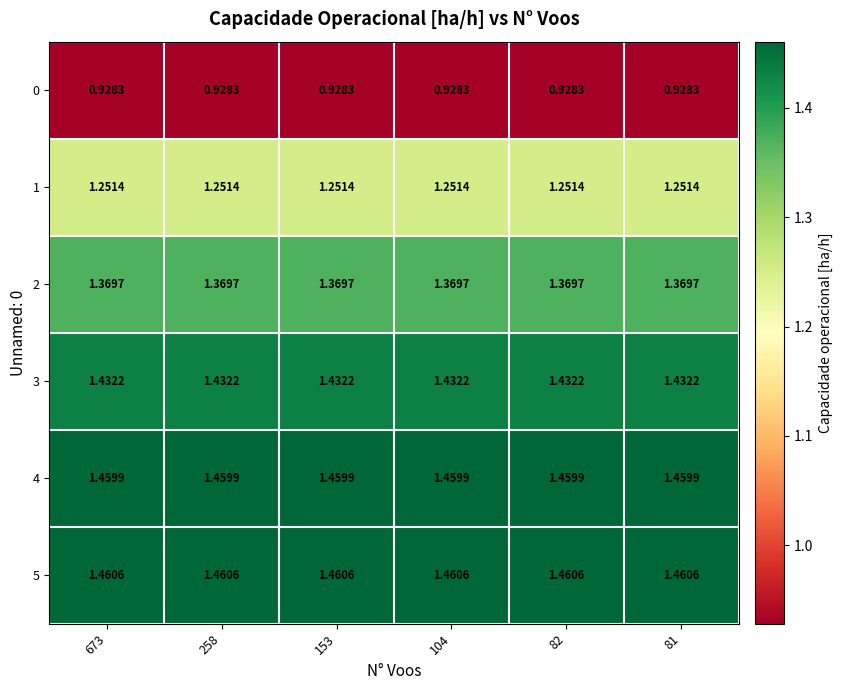

Is the value of 3 at 153 greater than the value of 1 at 81?

Yes